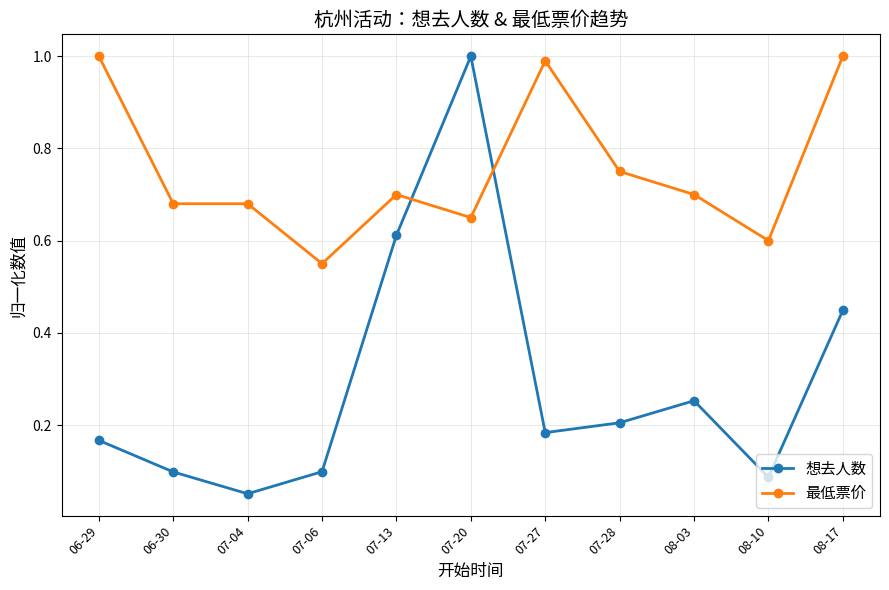

Where is the first local maximum for 想去人数?

07-20